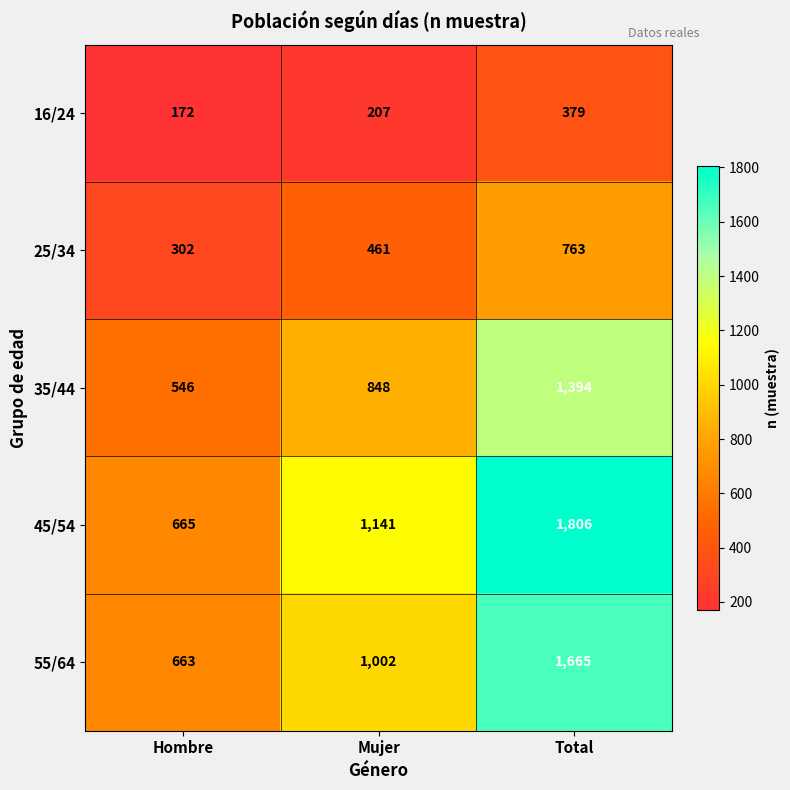

Which series changed the most between Mujer and Total?

45/54